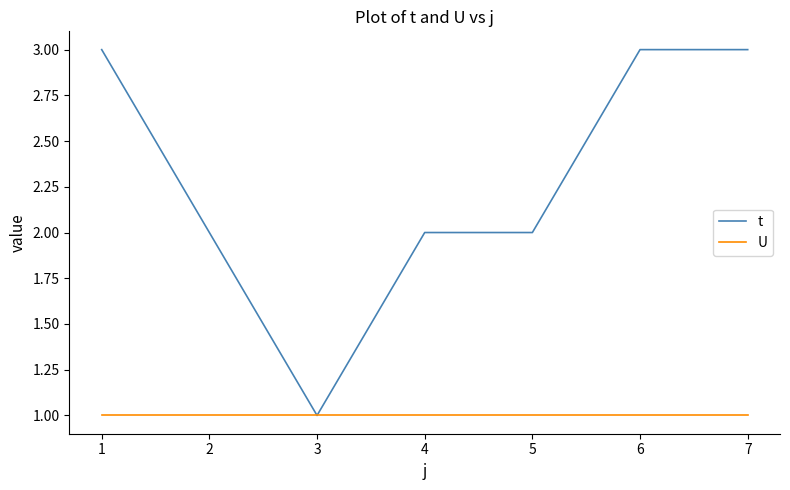

Which series has the largest range (max minus min)?

t